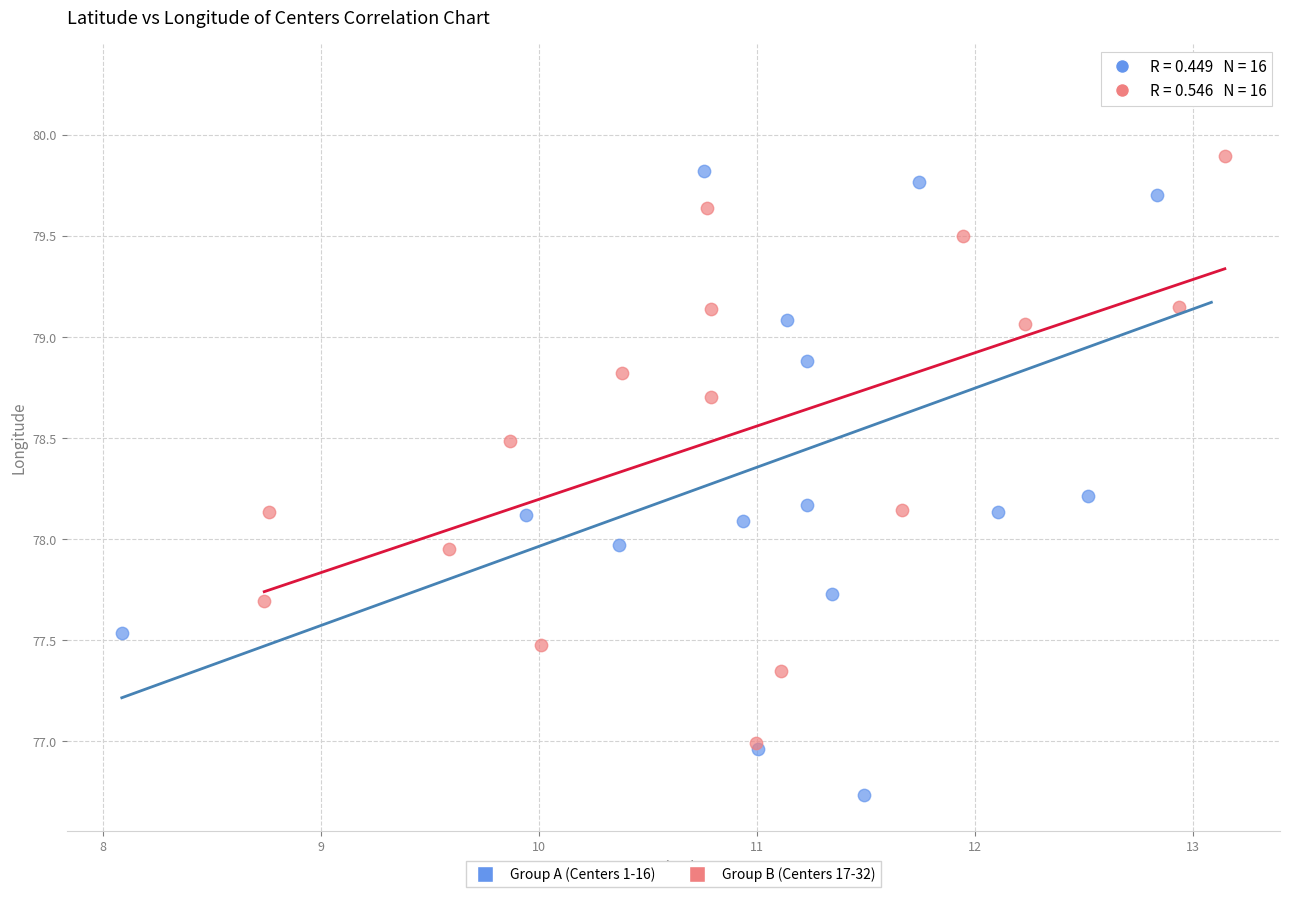

Which series reaches the maximum Y coordinate?

Group A (Centers 1-16)